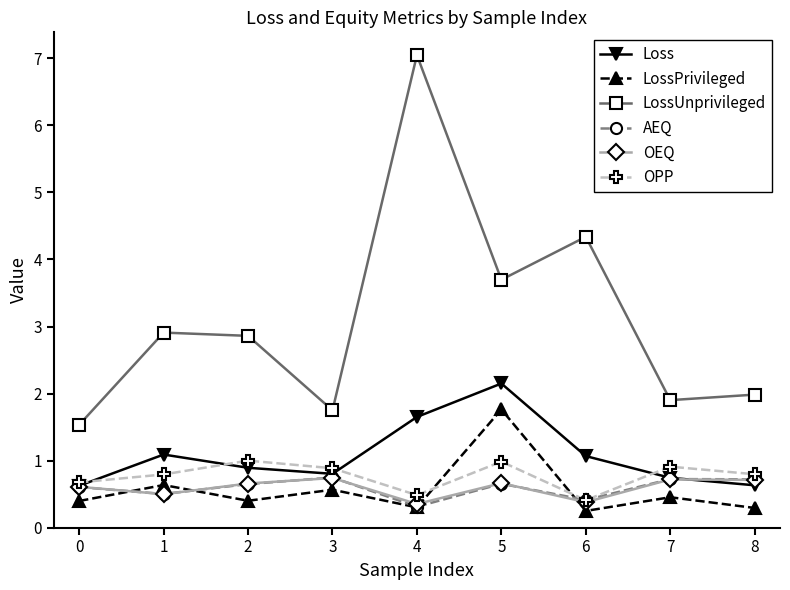

True or false: OPP and LossUnprivileged intersect in this chart.

False